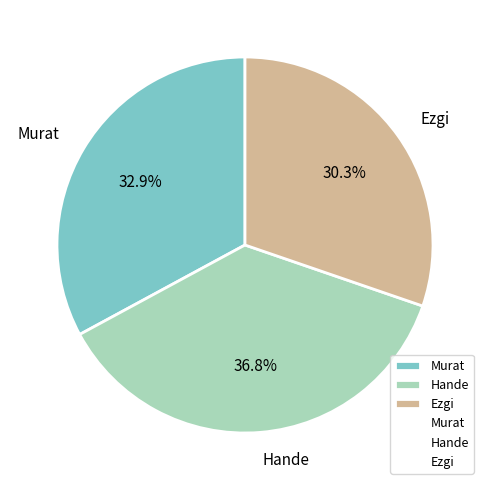

To the nearest percent, what is the average slice percentage?

33%